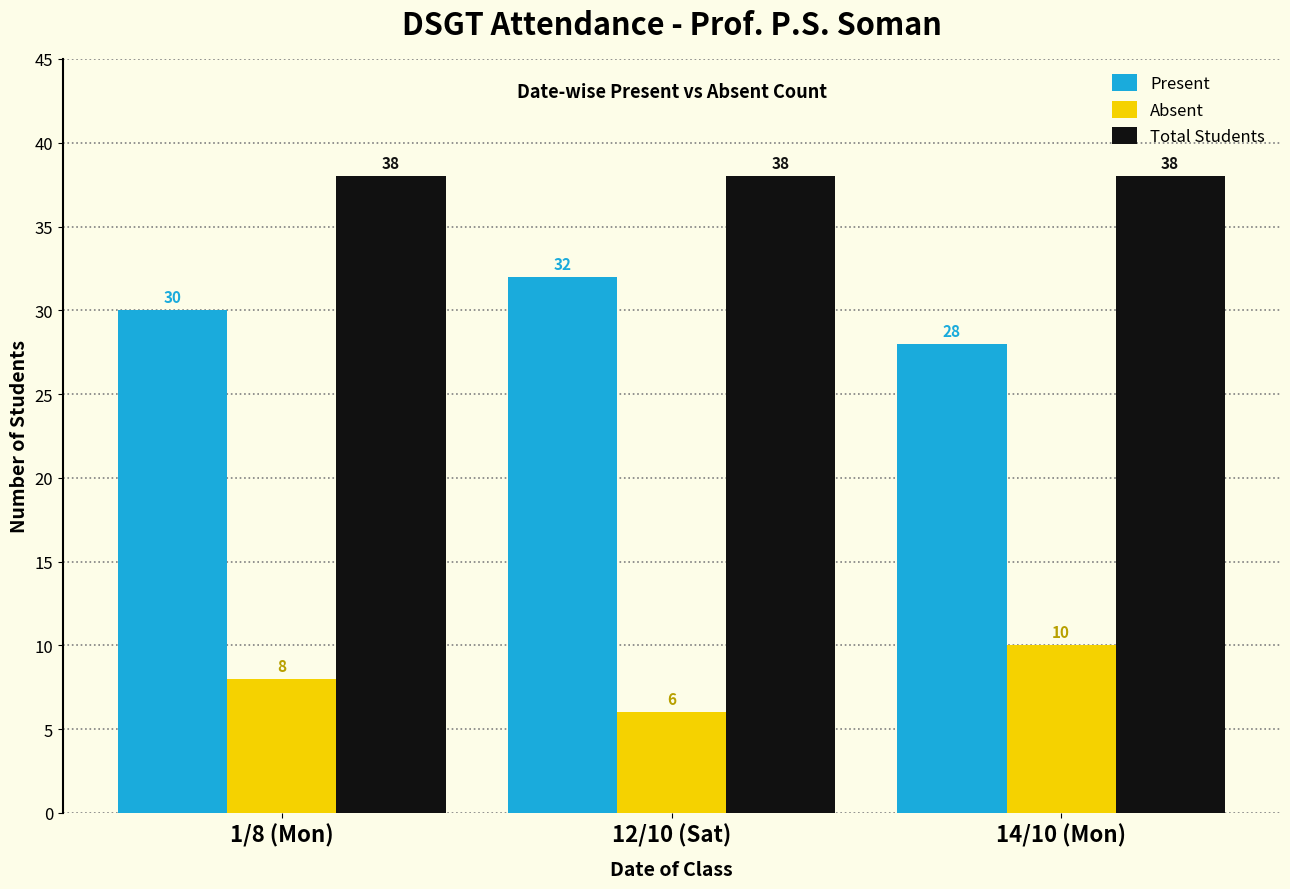

What is the spread (max minus min) of values at 12/10 (Sat)?

32